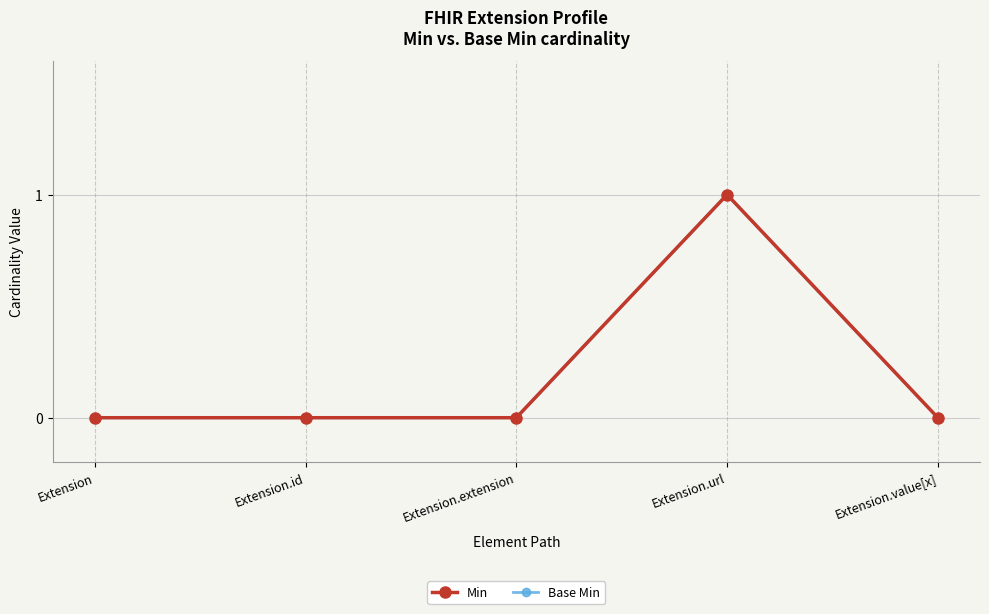

List the series in order of their peak value, lowest first.

Min, Base Min